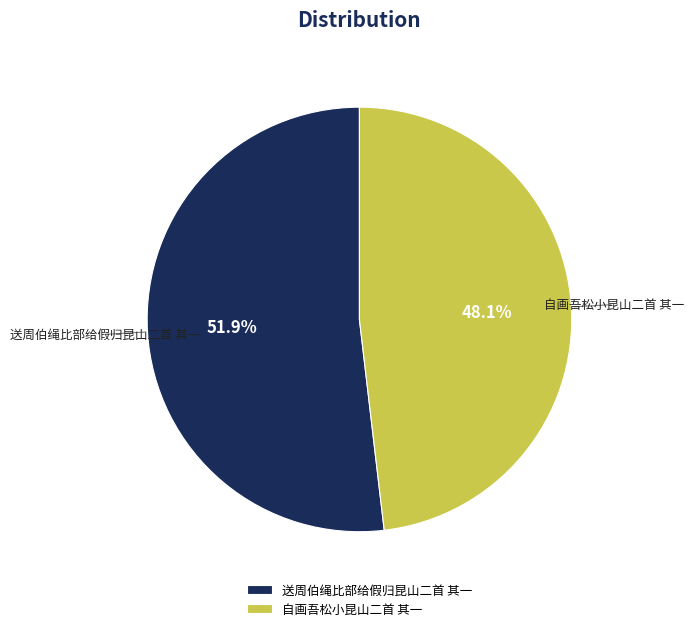

What is the majority slice?

送周伯绳比部给假归昆山二首 其一